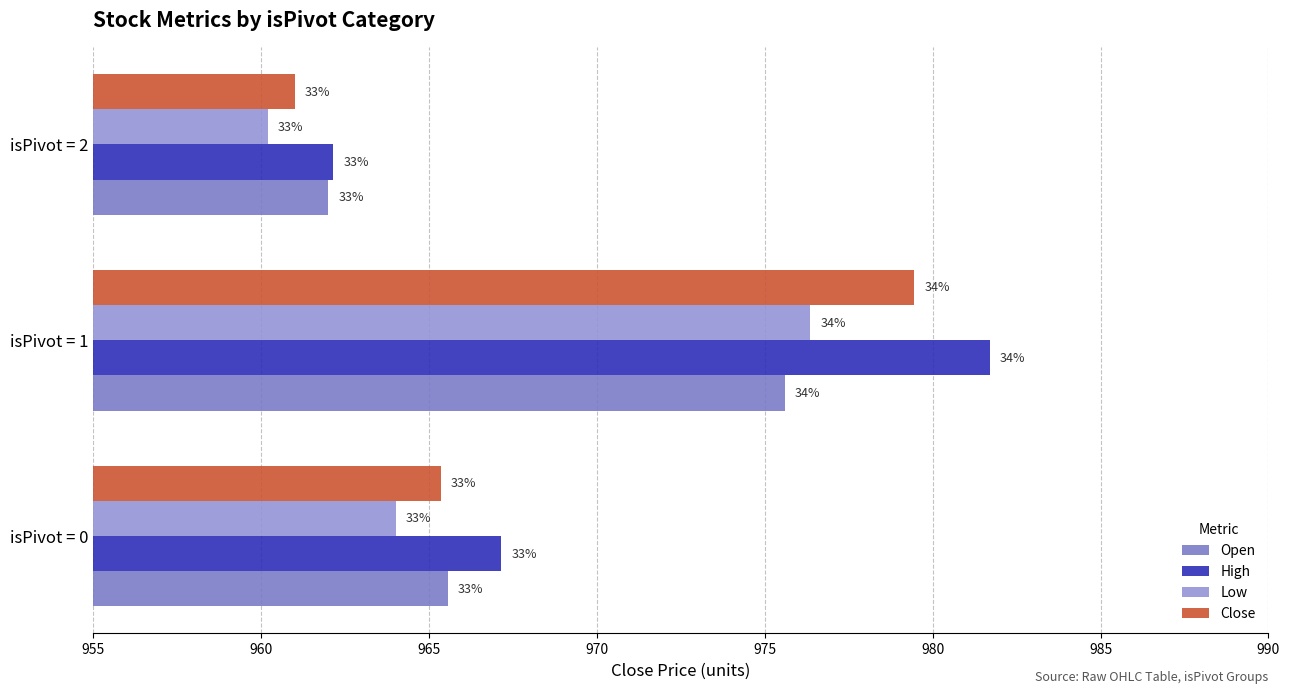

What are all the series names shown in the legend?

Open, High, Low, Close